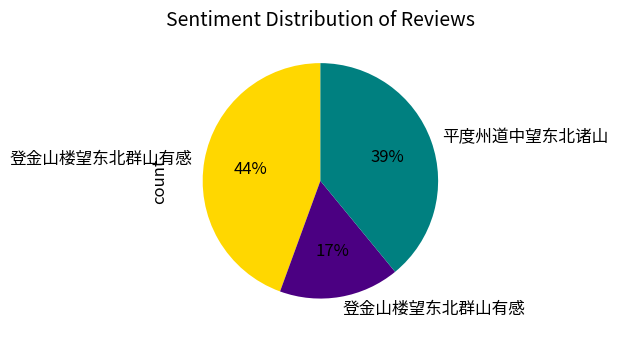

To the nearest percent, what is the average slice percentage?

33%